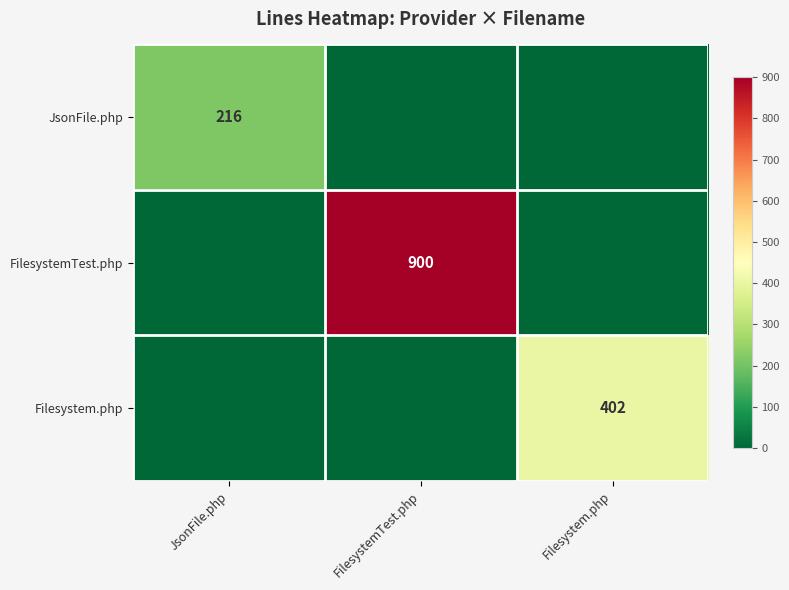

Is the value of FilesystemTest.php at FilesystemTest.php greater than the value of JsonFile.php at JsonFile.php?

Yes